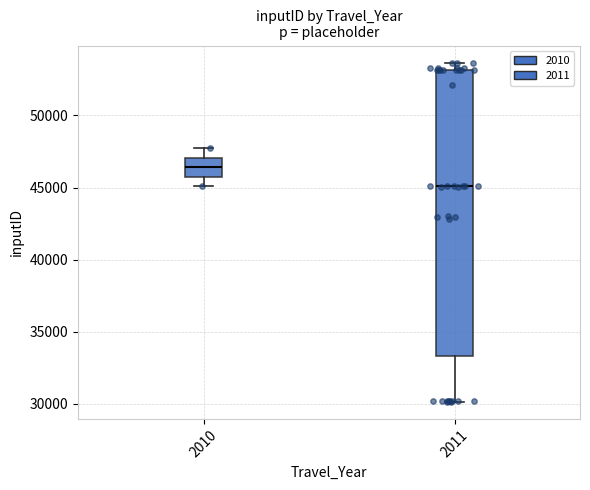

Which box is the tallest, from its lower edge to its upper edge?

2011